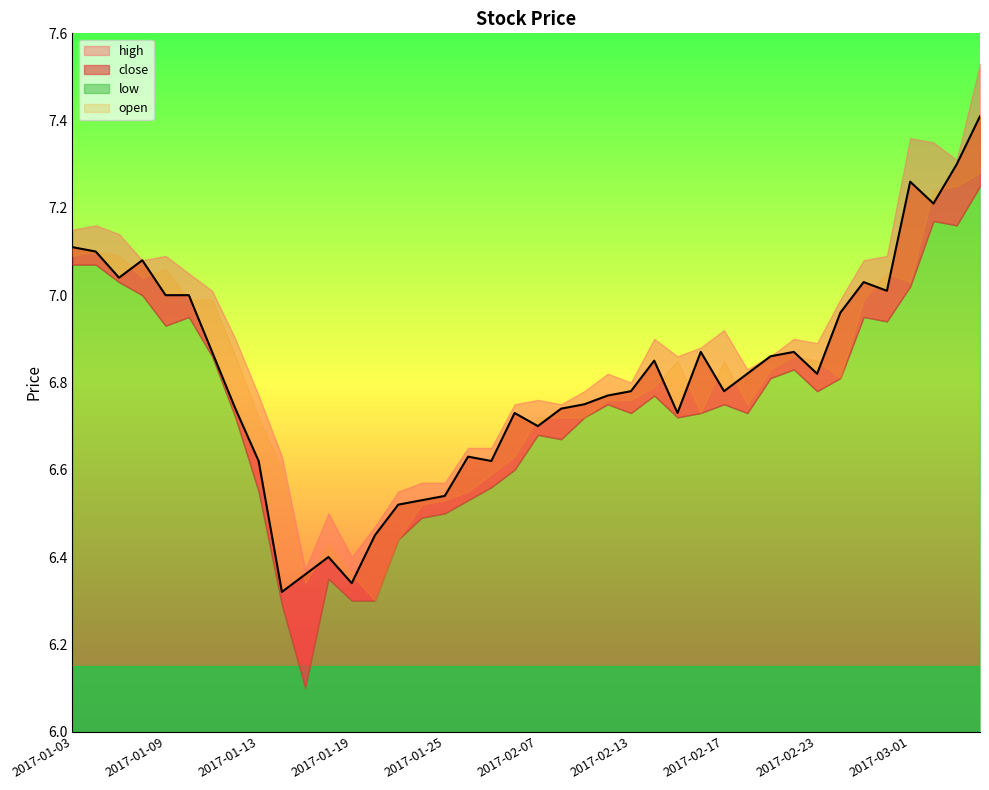

How many interior local peaks does the low series have?

9